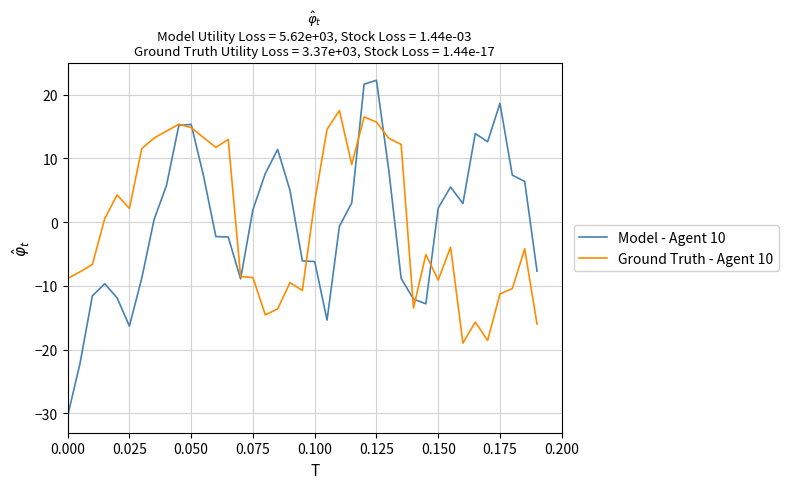

Rank the series by their maximum value, from highest to lowest.

Model - Agent 10, Ground Truth - Agent 10